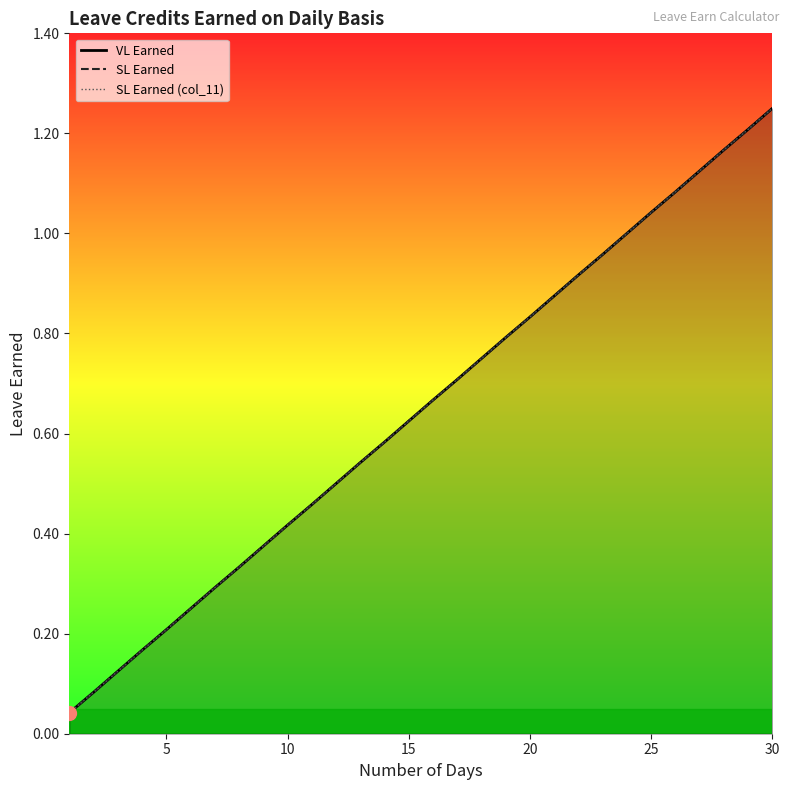

True or false: VL Earned has a value of 0.0 at 5.

False